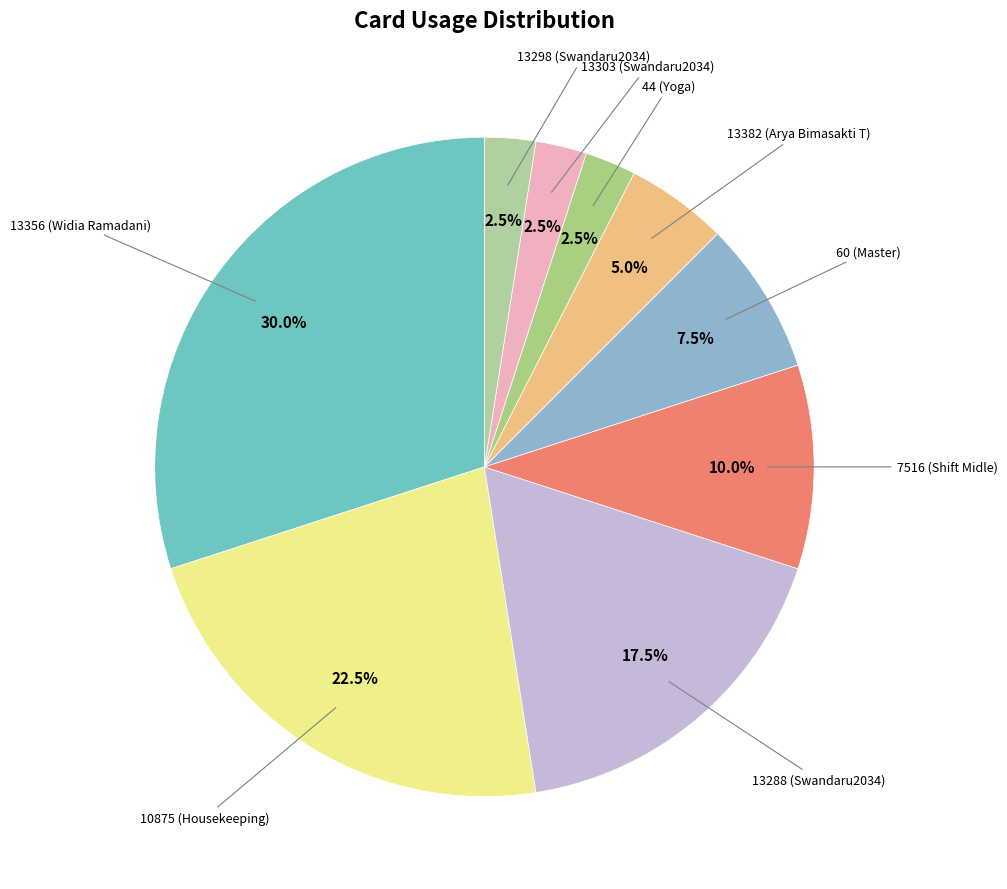

How many slices are in this pie chart?

9